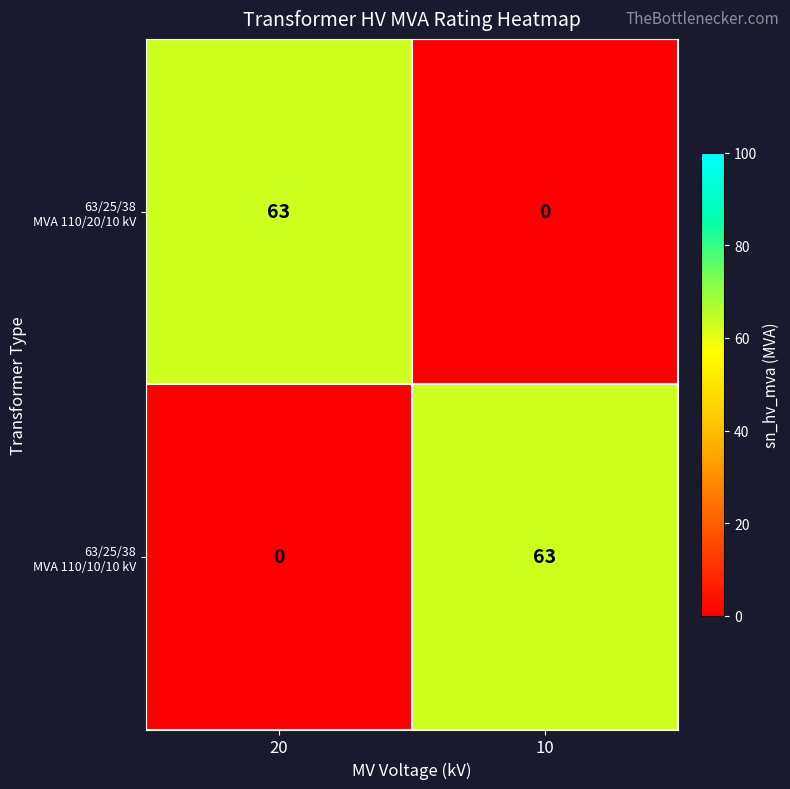

Rank the categories by 63/25/38 MVA 110/20/10 kV value from highest to lowest.

20, 10